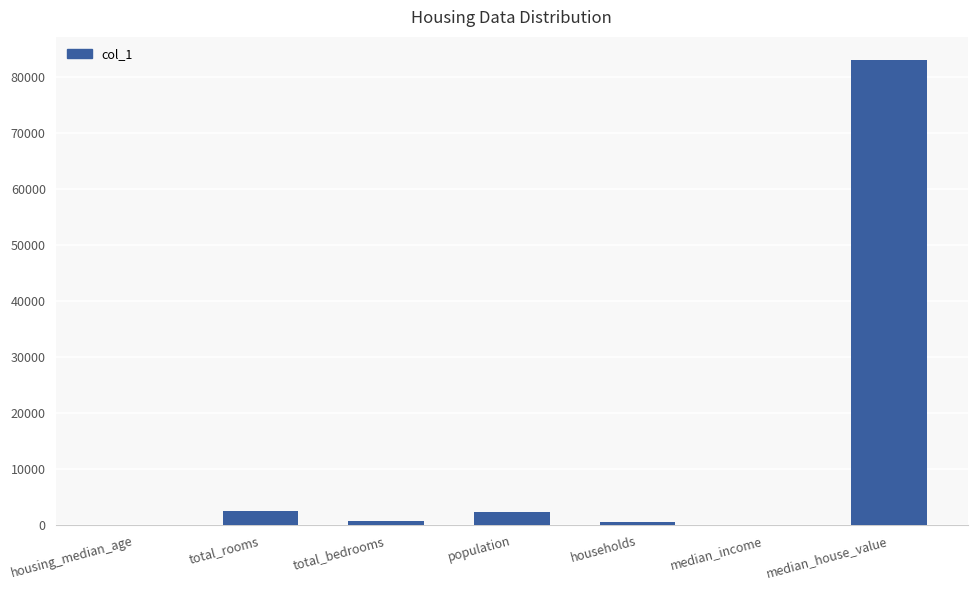

How many data points does each series have?

7